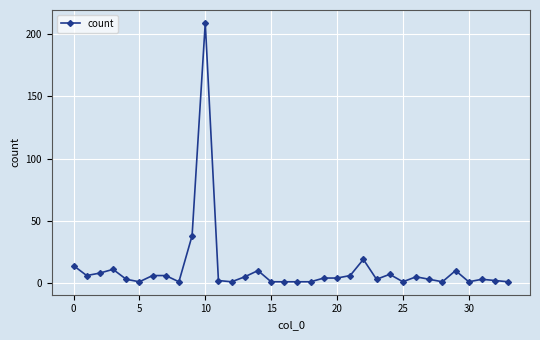

What is the value of the 25th point from the left?

7